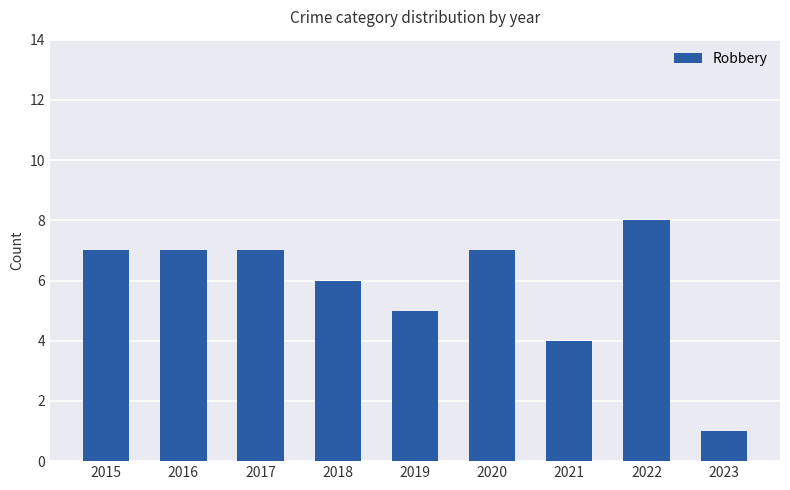

Is it true that the value at 2022 is 8?

True